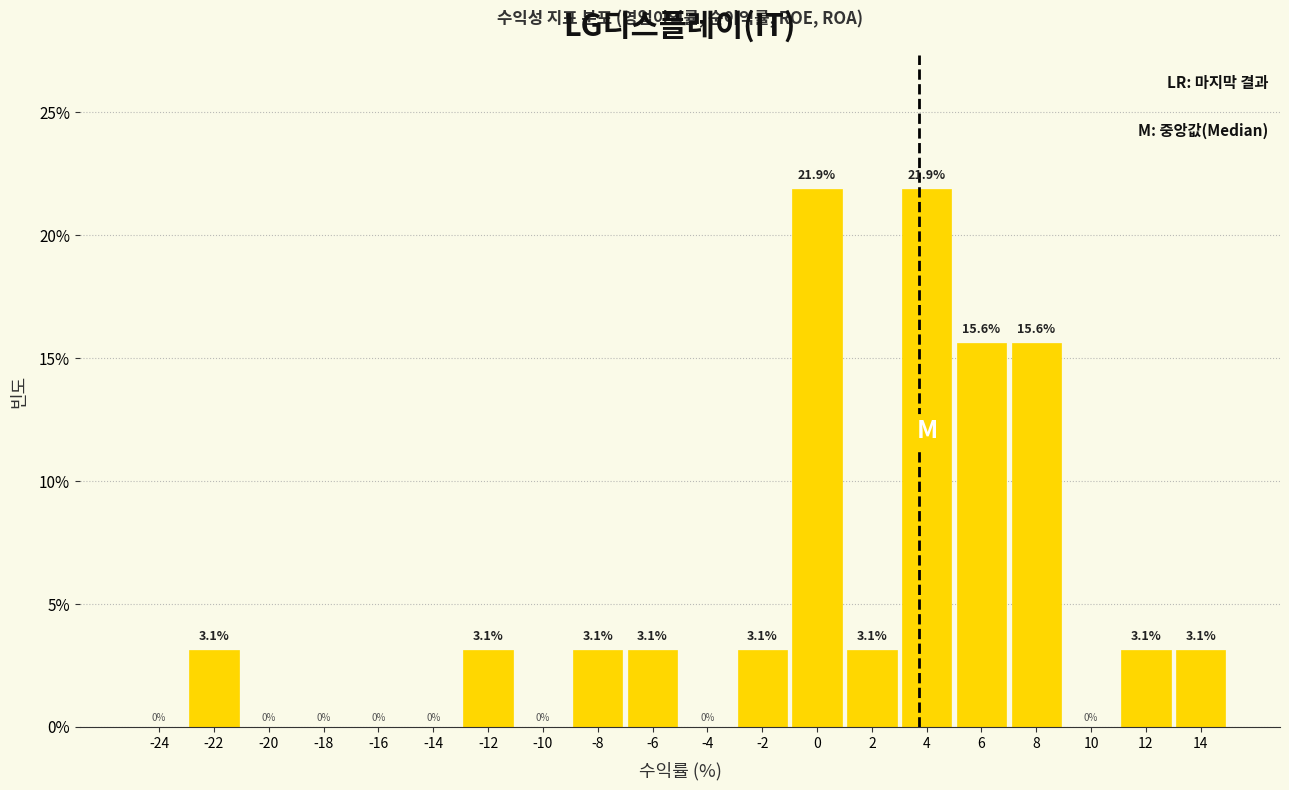

How tall is the bar that spans 5 to 7 on the x-axis?

15.6